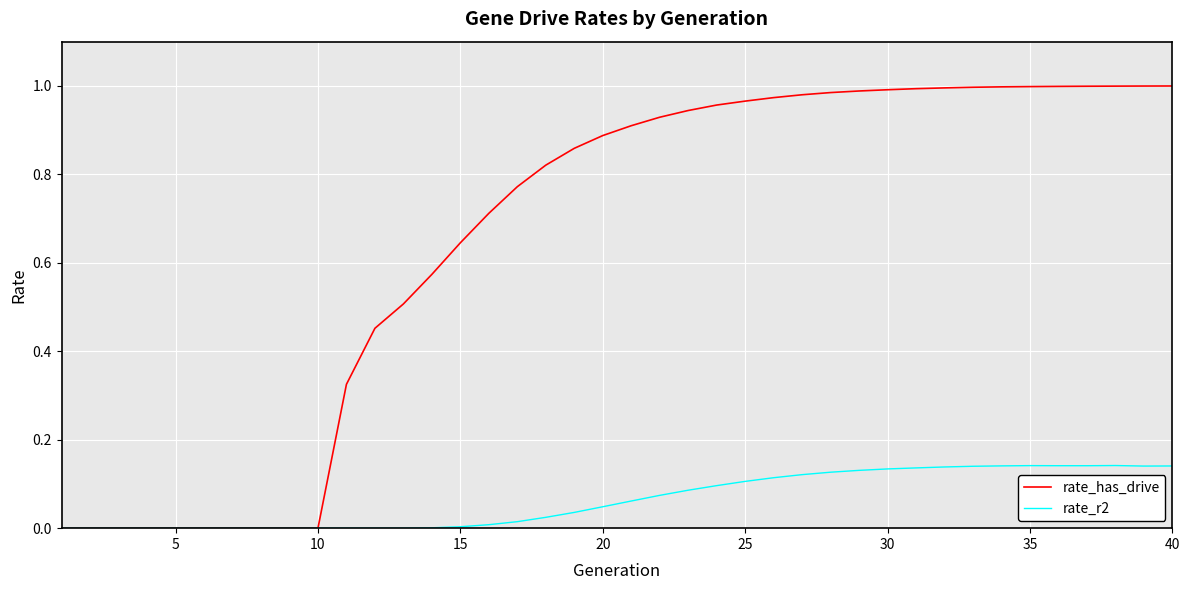

Which series has the largest total across all categories?

rate_has_drive